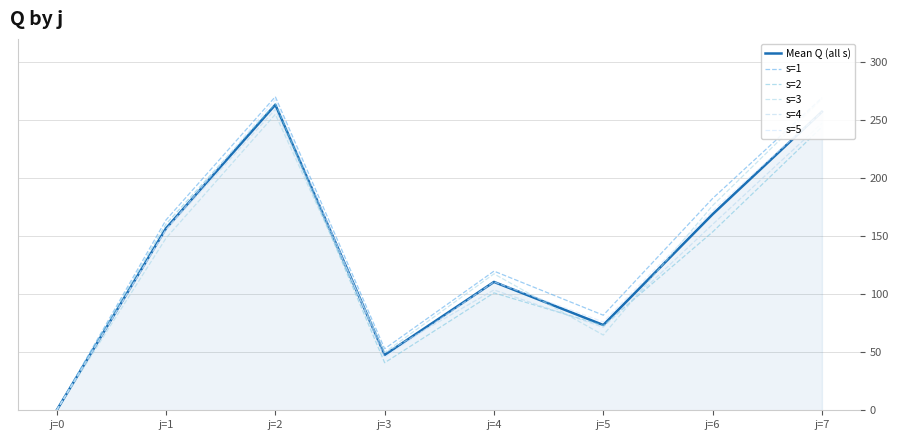

At which label is s=2 closest to 132?

j=6